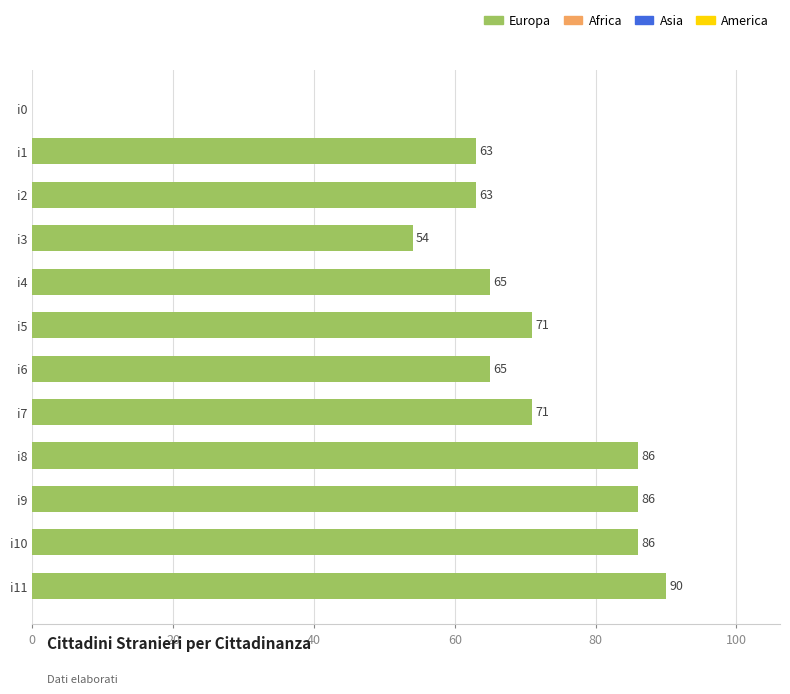

How many categories are shown in the chart?

12